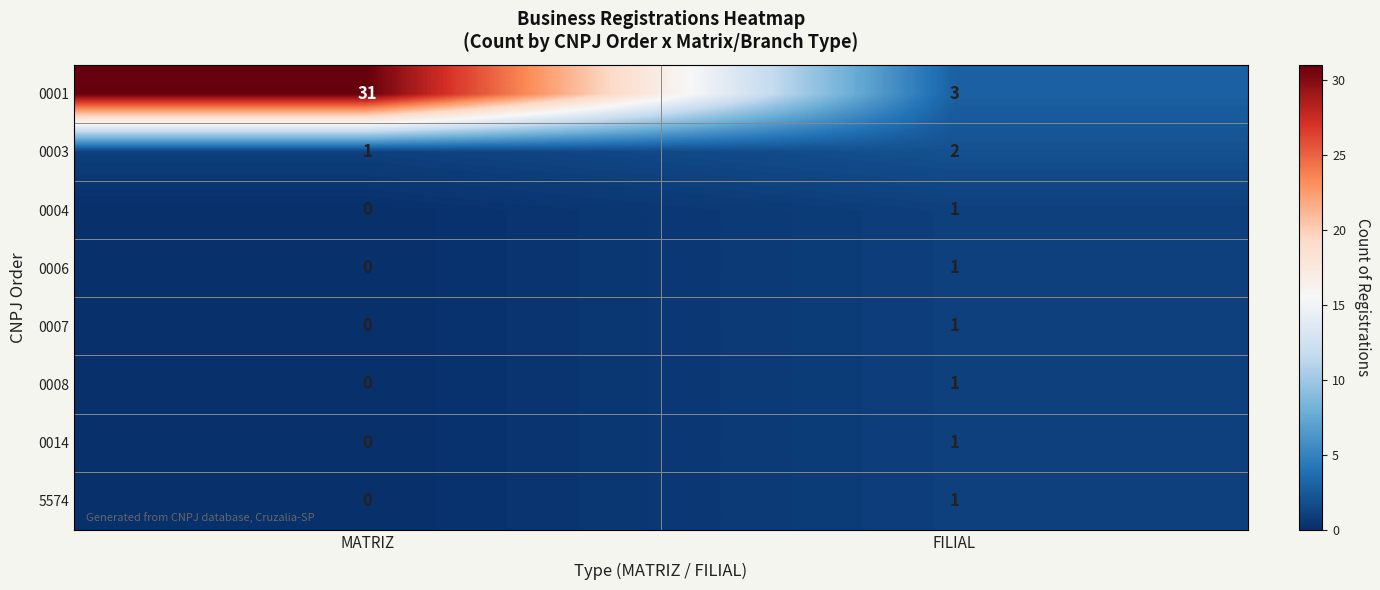

The 0006 series shows 0 at FILIAL. True or false?

False